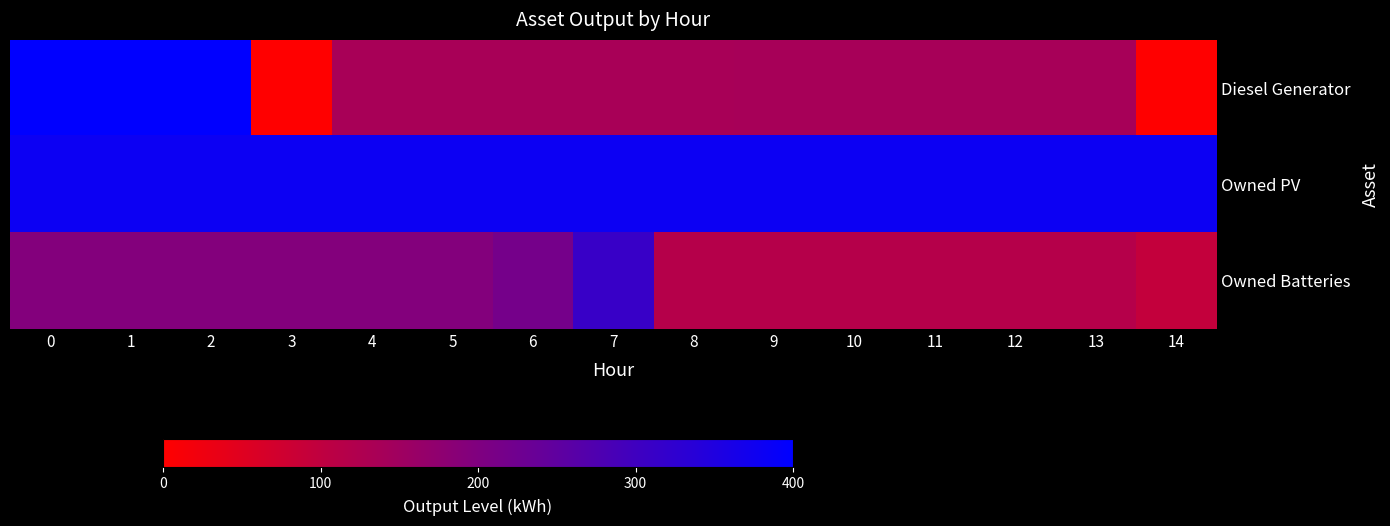

Rank the series by their maximum value, from highest to lowest.

Diesel Generator, Owned PV, Owned Batteries